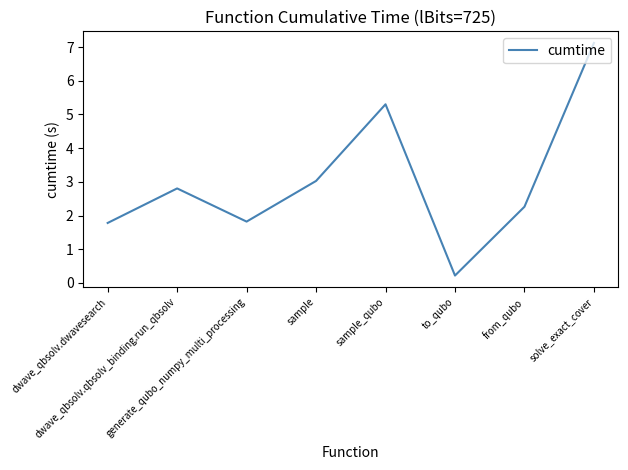

At which category does the data reach its first local peak?

dwave_qbsolv.qbsolv_binding.run_qbsolv